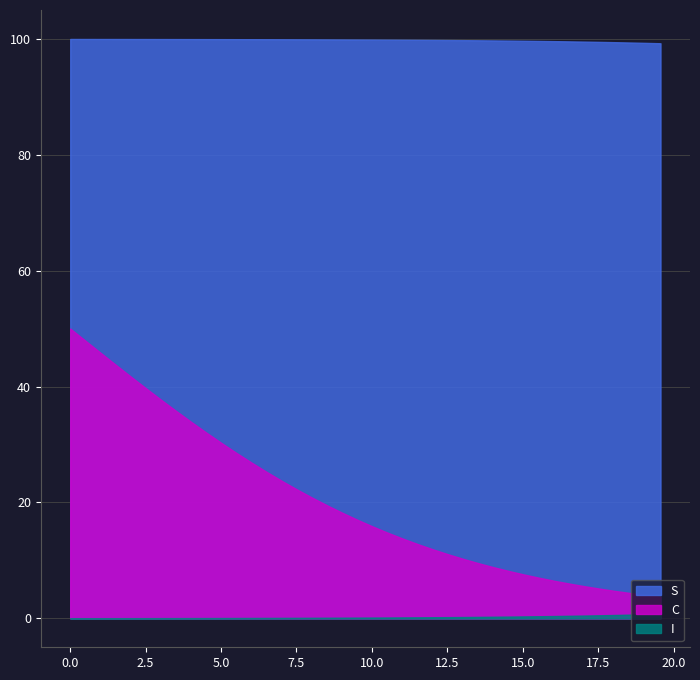

True or false: I has more than 1 points higher than both neighbors.

False